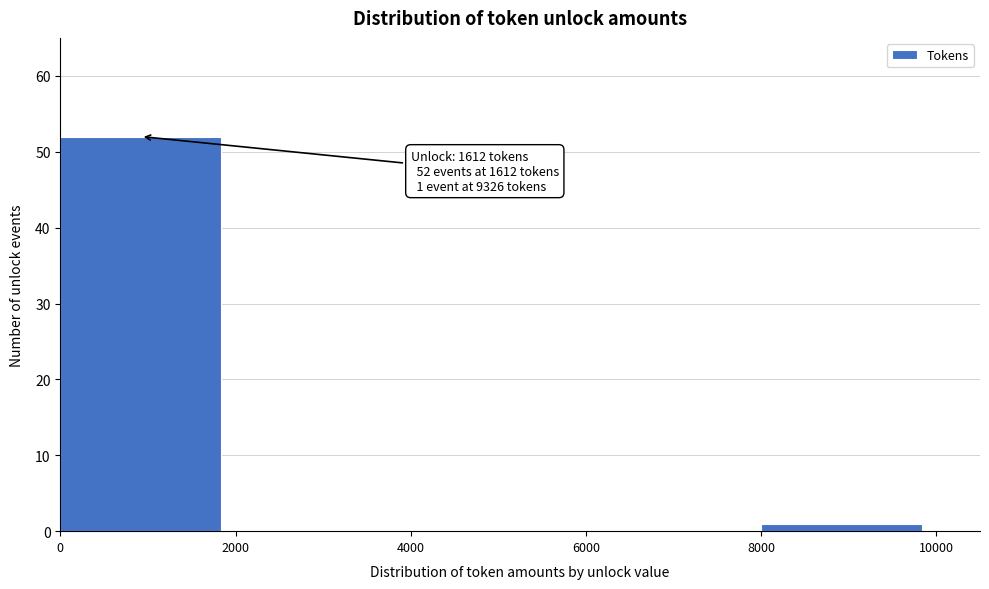

Over which range of the x-axis is the bar tallest?

0 to 2000